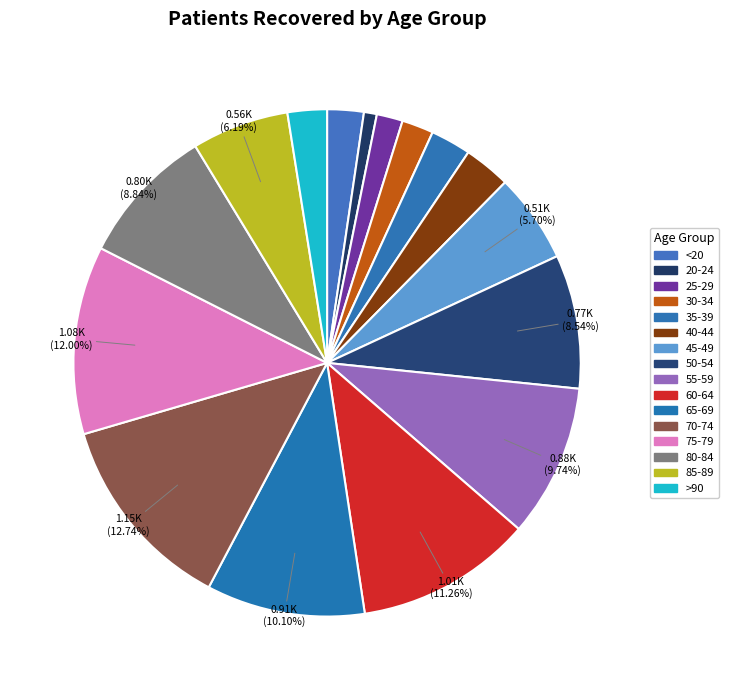

What portion of the pie excludes 50-54?

91.5%